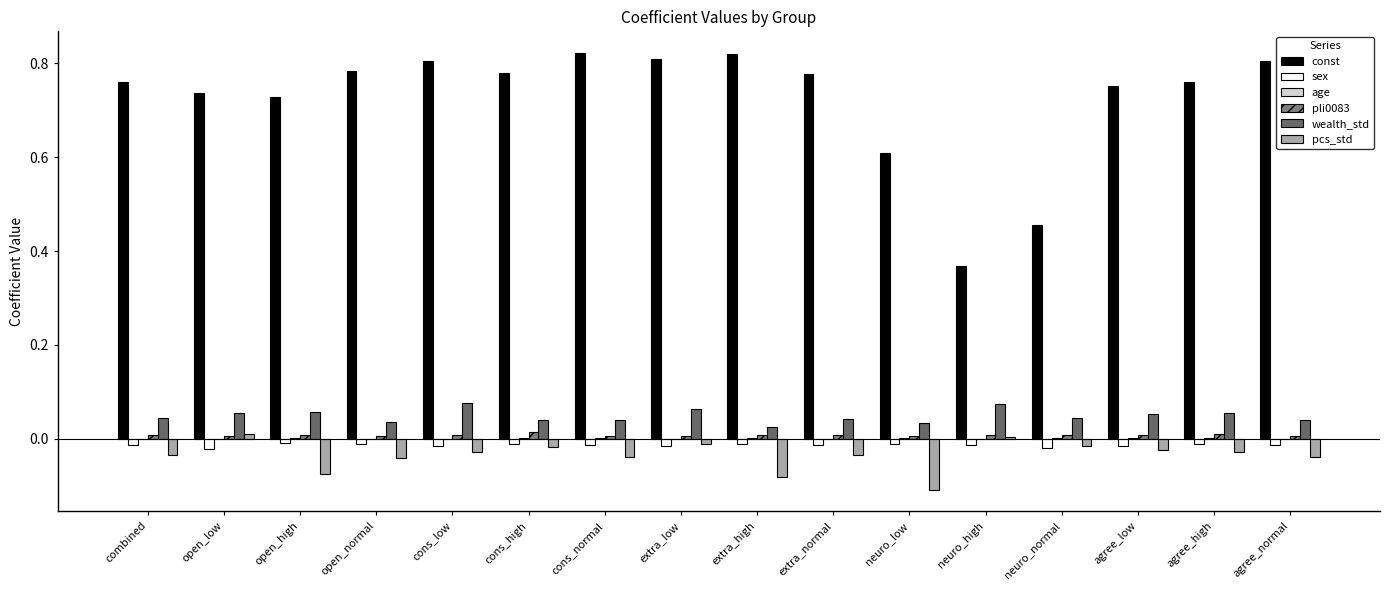

Are the bars horizontal?

No